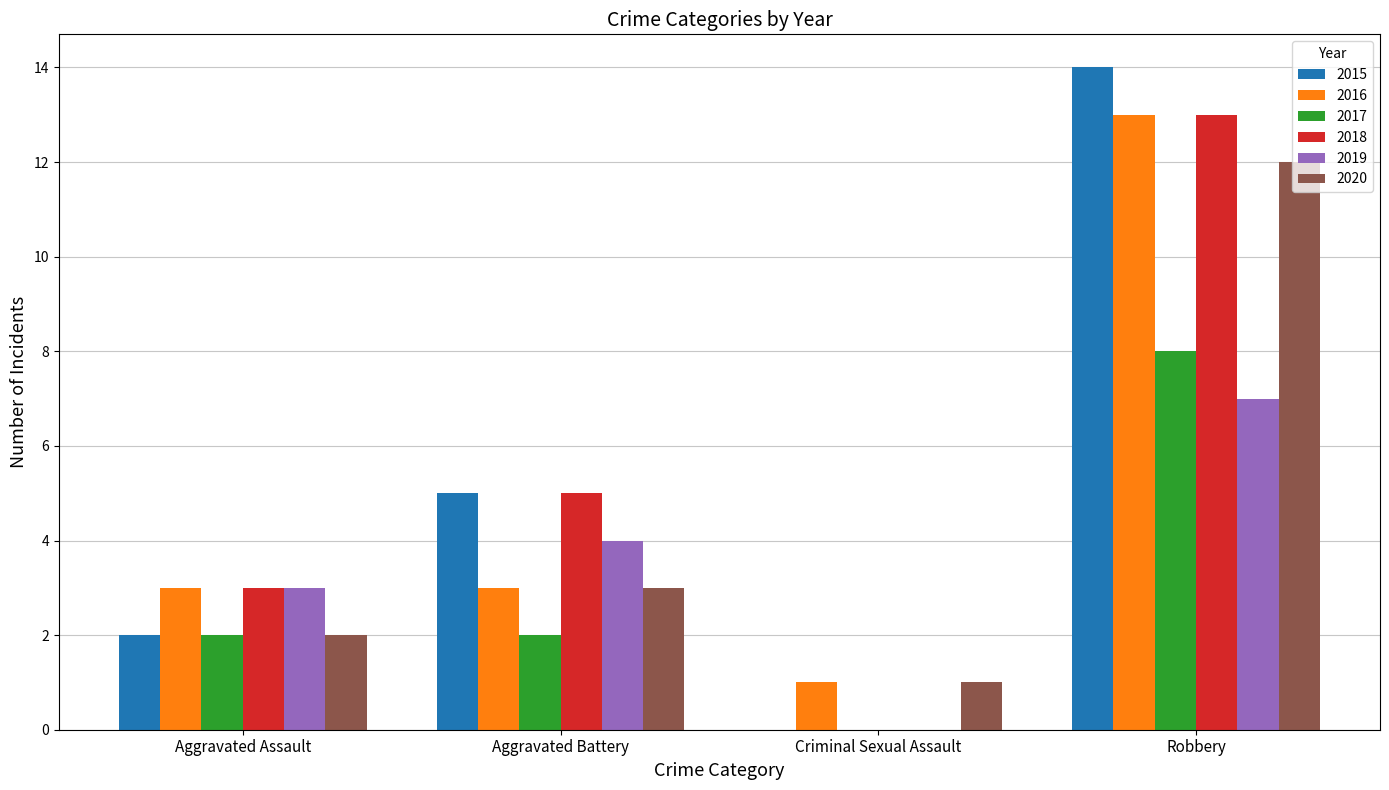

Which series has the largest range (max minus min)?

2015